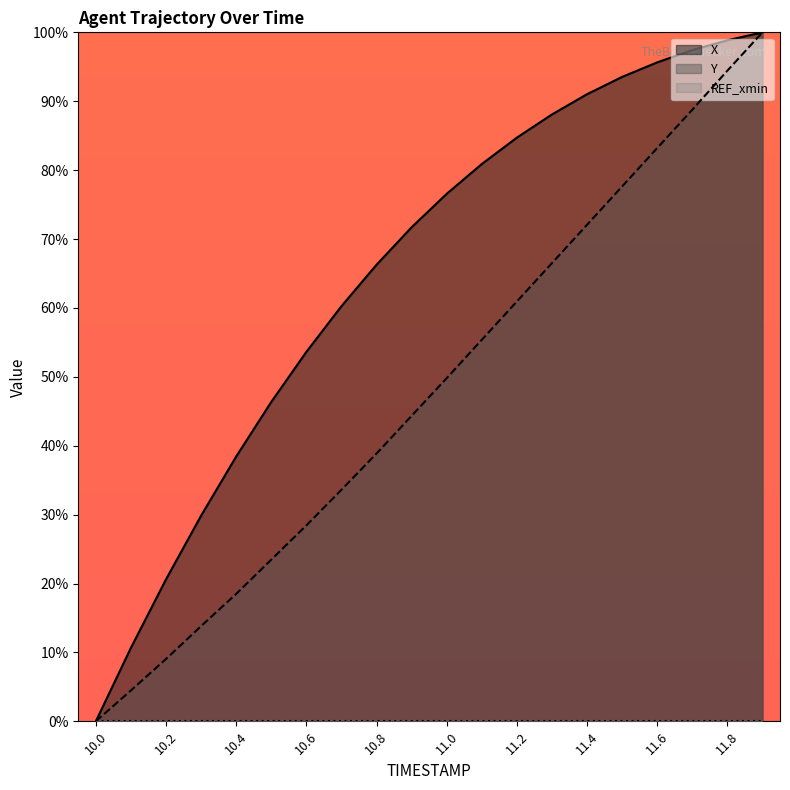

What is the difference between the second highest and minimum values in the X series?

98.8